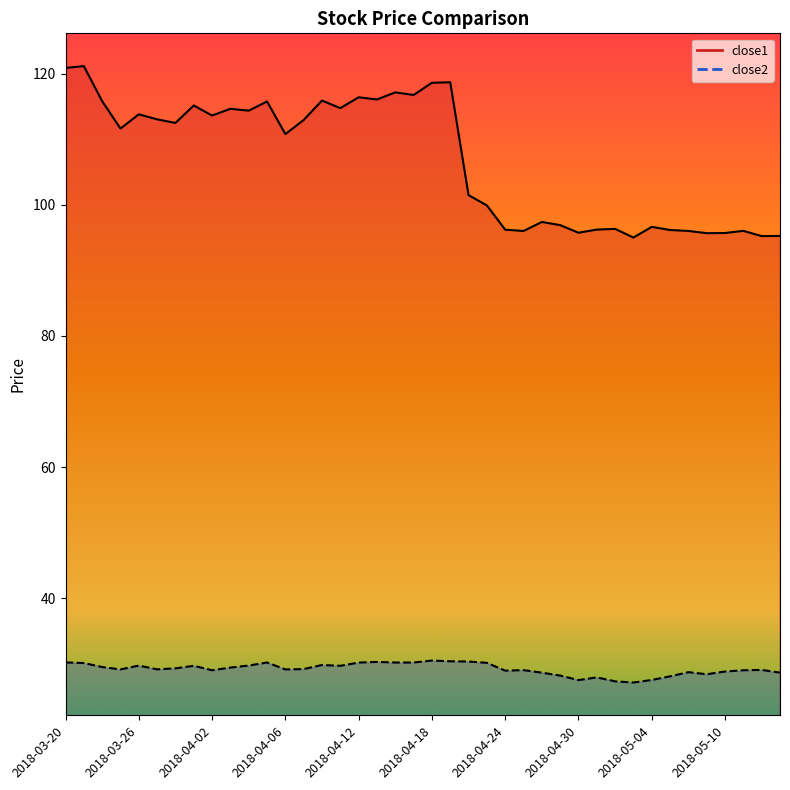

What position from the left is 2018-05-09?

36